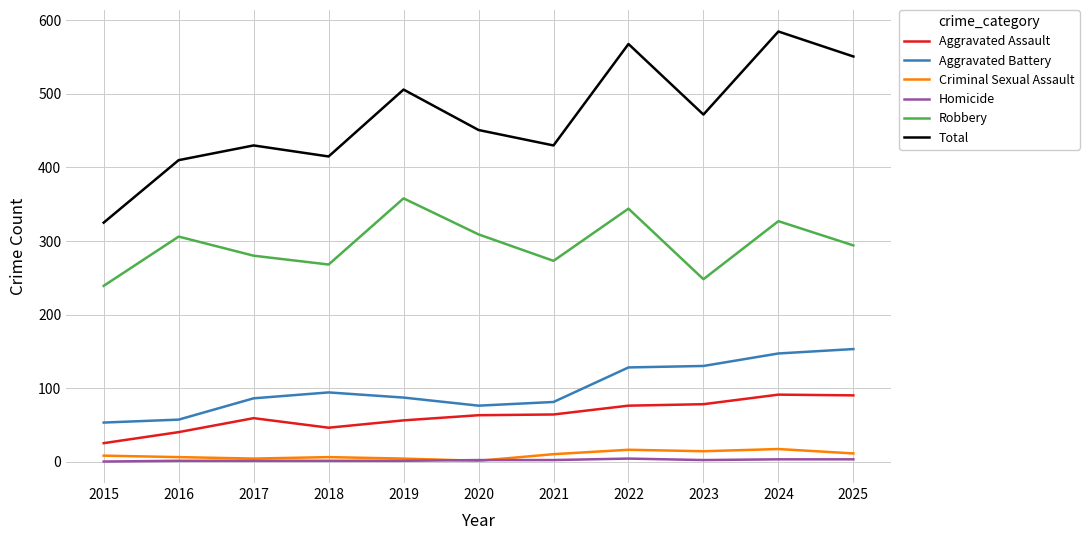

What is the difference between the second highest and minimum values in the Homicide series?

3